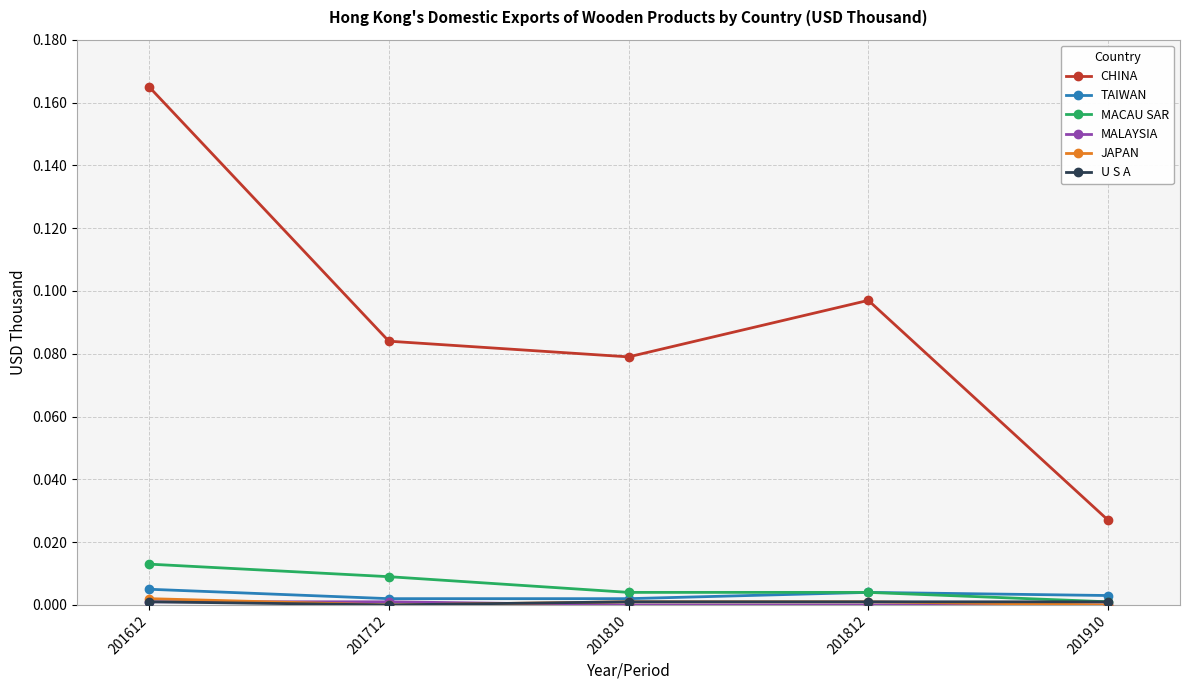

Is it true that MACAU SAR equals 0.0 at 201612?

True